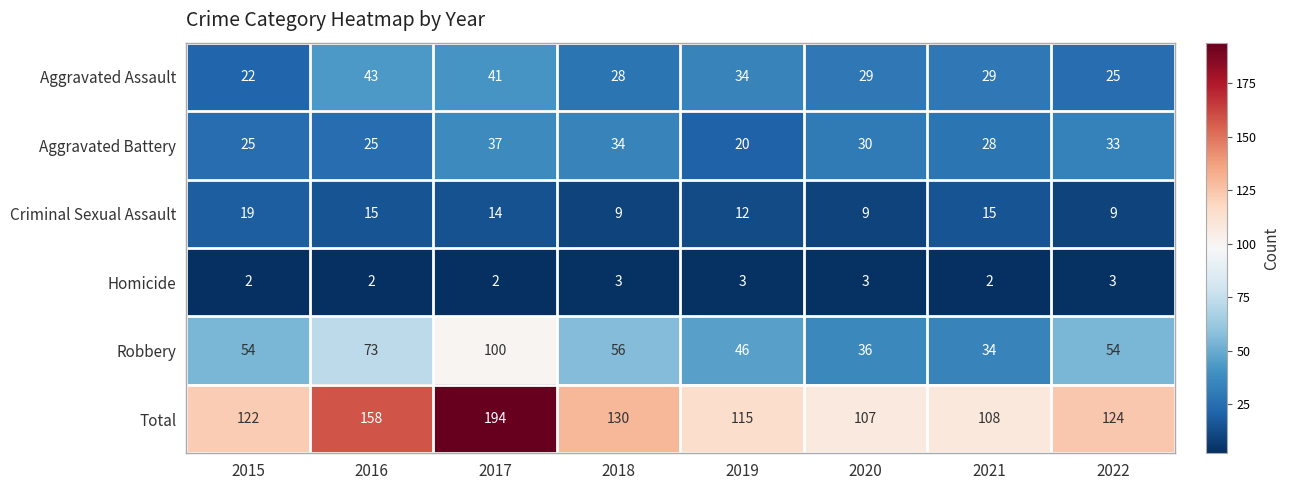

At how many categories does at least one series exceed 168?

1